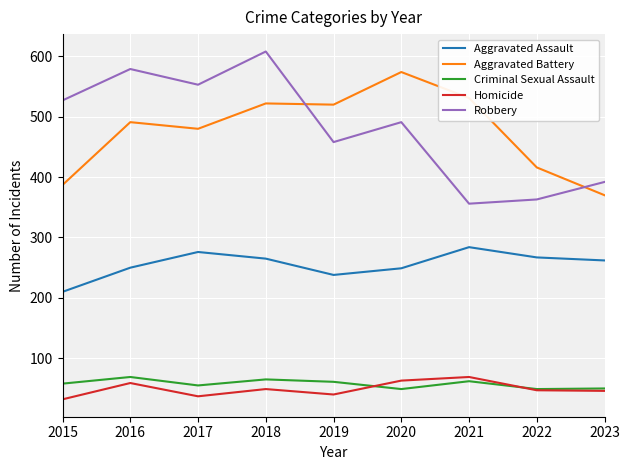

Is the value of Criminal Sexual Assault at 2019 greater than the value of Aggravated Assault at 2018?

No